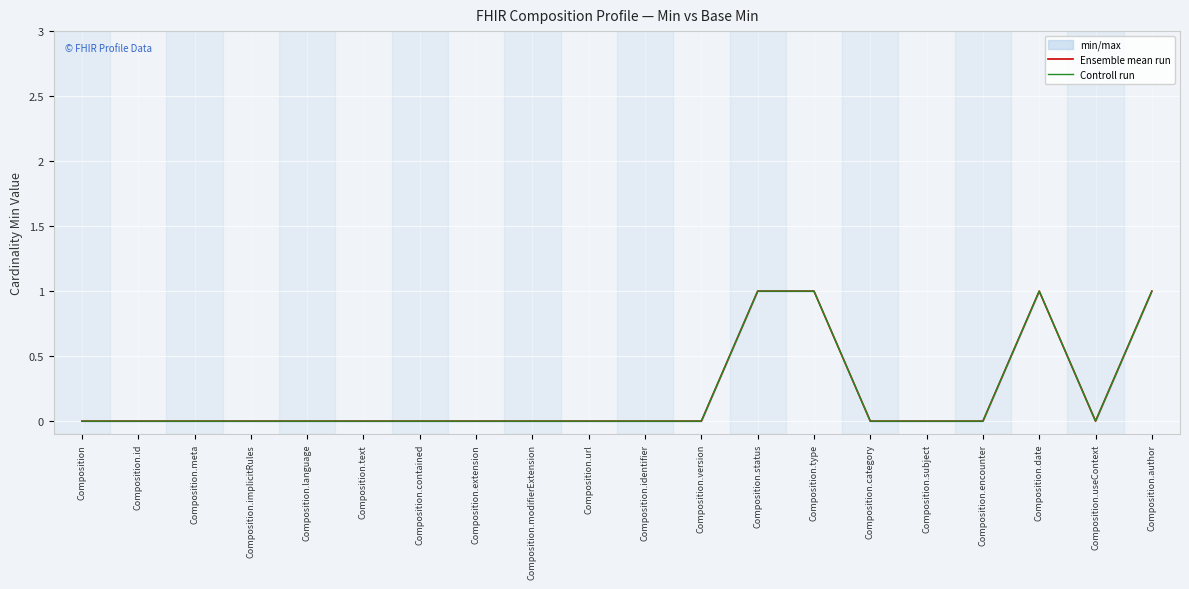

Reading left to right, extract all data points from this chart.

Ensemble mean run: Composition=0	Composition.id=0	Composition.meta=0	Composition.implicitRules=0	Composition.language=0	Composition.text=0	Composition.contained=0	Composition.extension=0	Composition.modifierExtension=0	Composition.url=0	Composition.identifier=0	Composition.version=0	Composition.status=1	Composition.type=1	Composition.category=0	Composition.subject=0	Composition.encounter=0	Composition.date=1	Composition.useContext=0	Composition.author=1
Controll run: Composition=0	Composition.id=0	Composition.meta=0	Composition.implicitRules=0	Composition.language=0	Composition.text=0	Composition.contained=0	Composition.extension=0	Composition.modifierExtension=0	Composition.url=0	Composition.identifier=0	Composition.version=0	Composition.status=1	Composition.type=1	Composition.category=0	Composition.subject=0	Composition.encounter=0	Composition.date=1	Composition.useContext=0	Composition.author=1